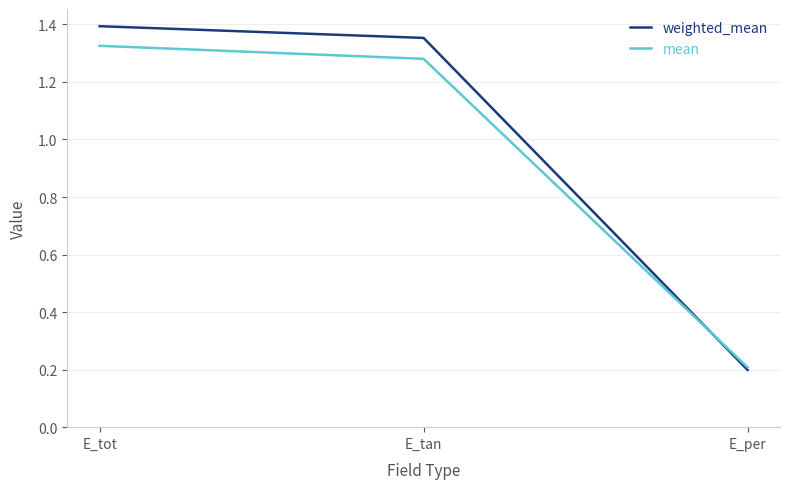

What position from the left is E_tan?

2